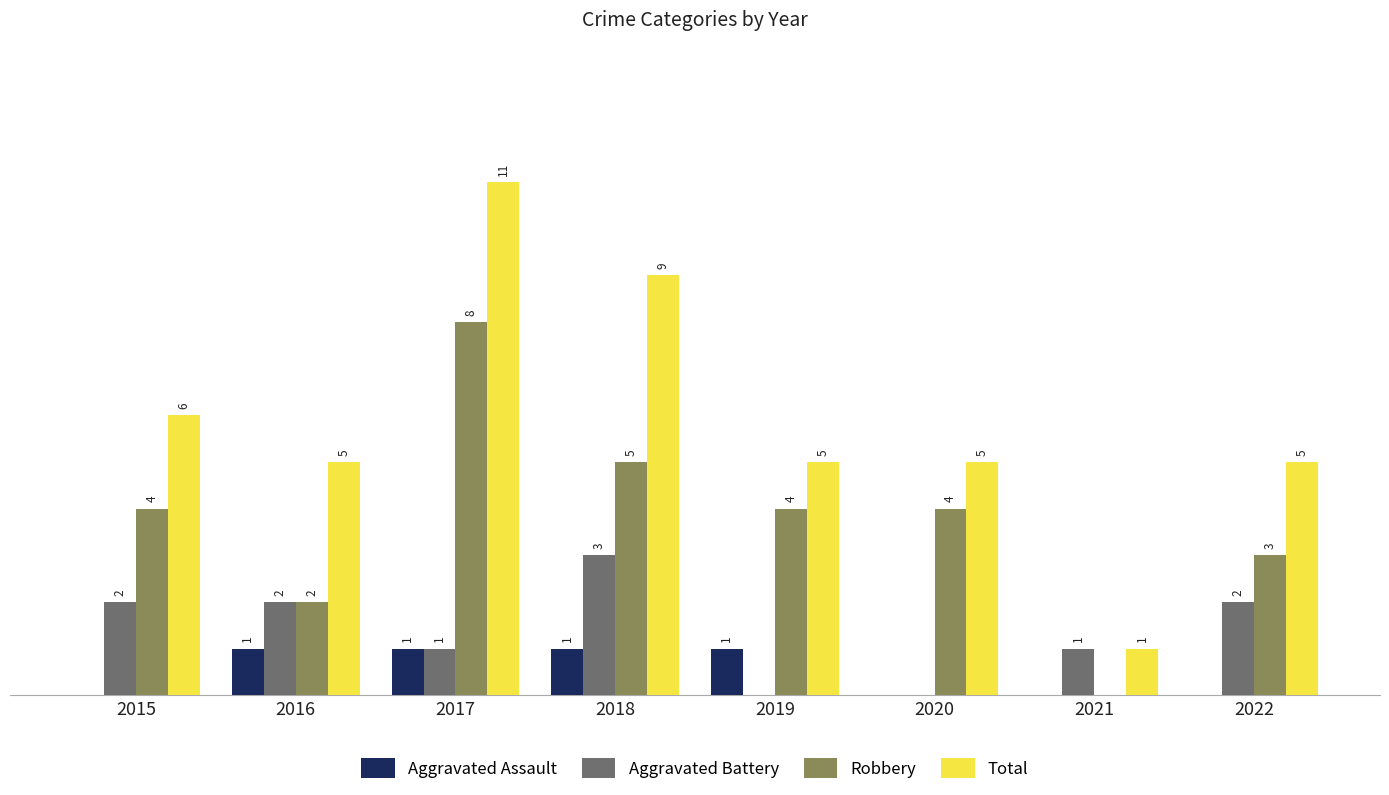

Which series has the widest spread of values?

Total